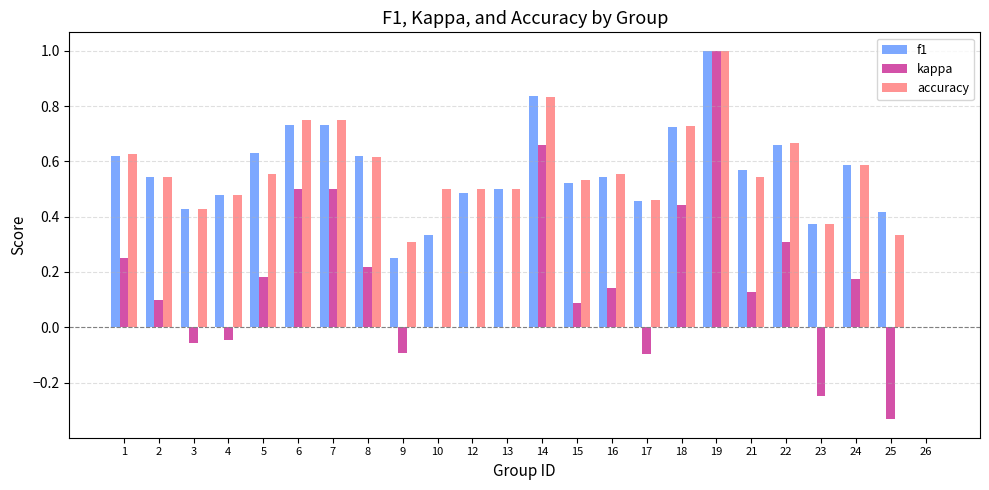

Between 9 and 18, which series saw the biggest shift?

kappa